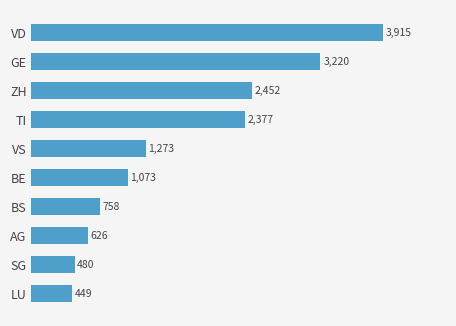

What is the change in value from AG to BS?

+132